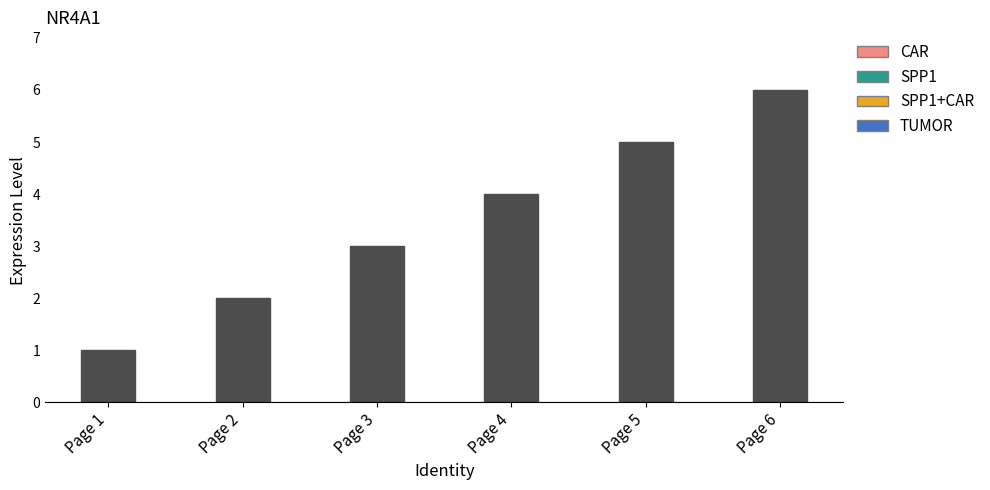

True or false: the data shows 5 at Page 3.

False